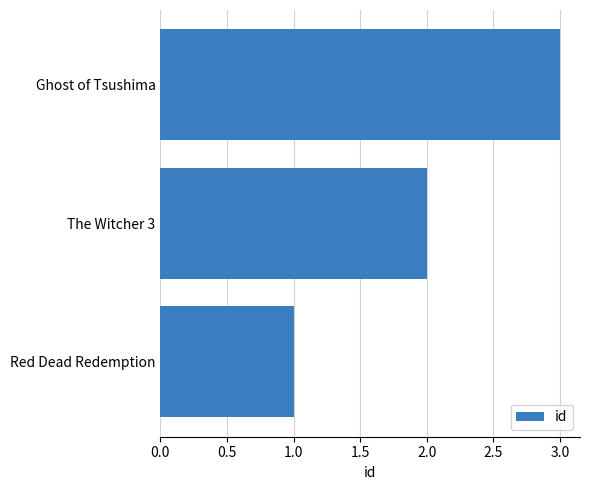

What is the smallest value displayed?

1